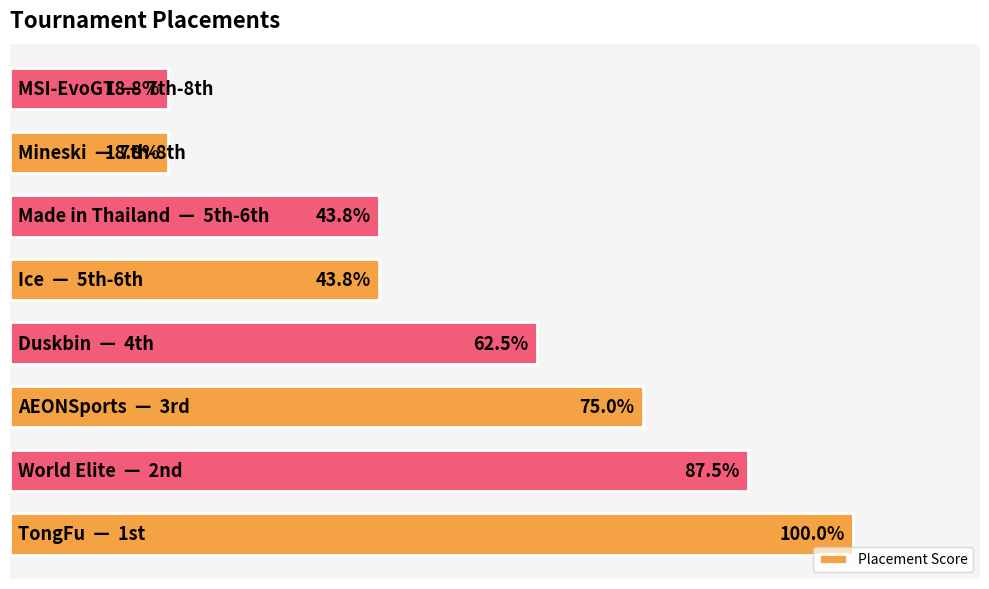

Does the chart contain any negative values?

No